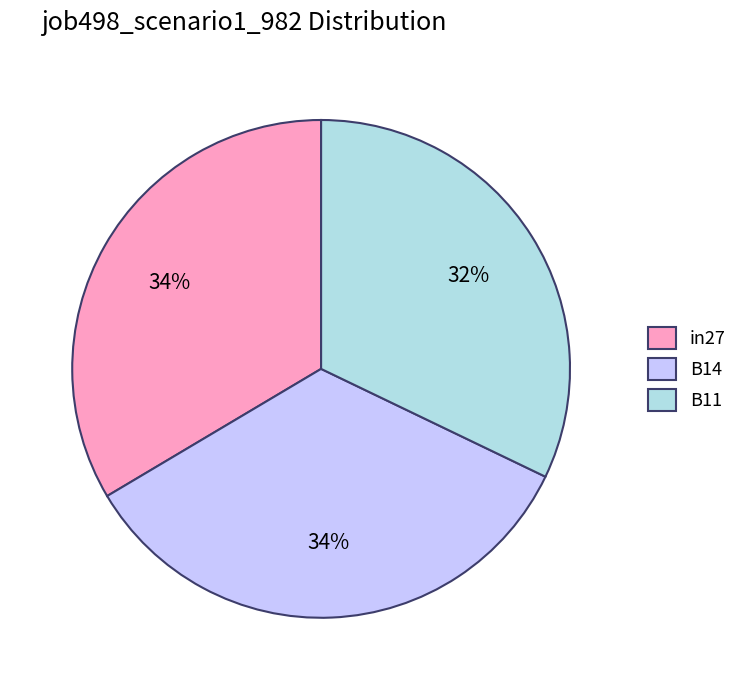

To the nearest percent, what portion does B11 represent?

32%